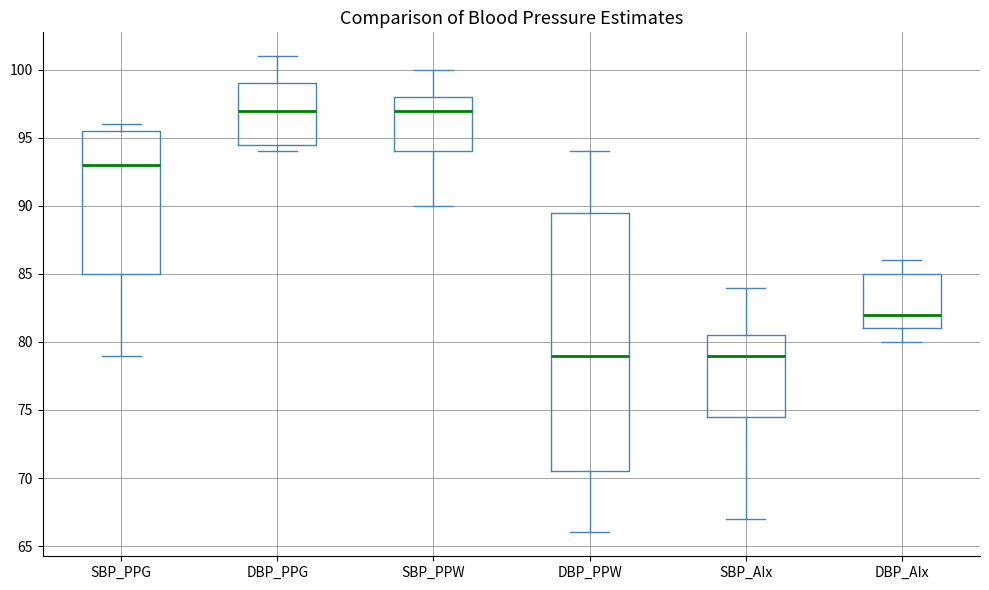

Which box is the tallest, from its lower edge to its upper edge?

DBP_PPW